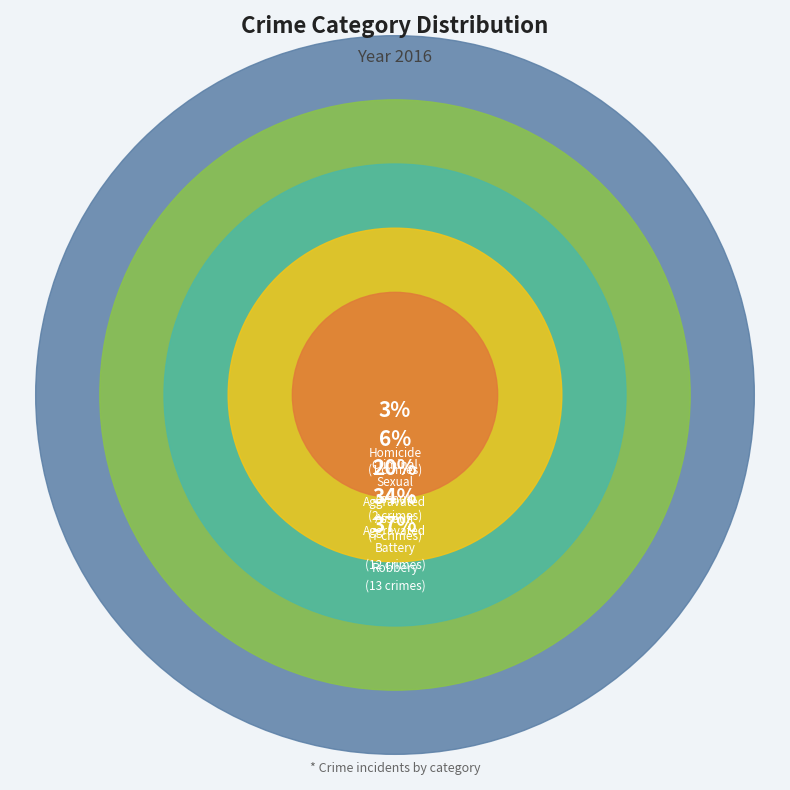

To the nearest percent, what is the combined percentage of Criminal Sexual Assault and Aggravated Battery?

40%